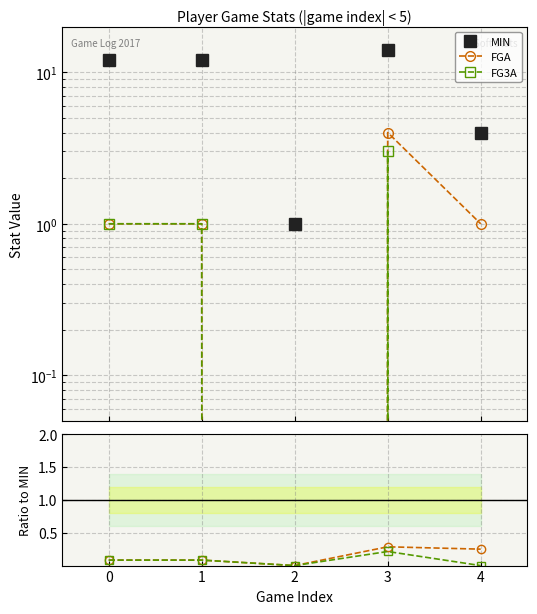

How many interior local peaks does the FGA series have?

1